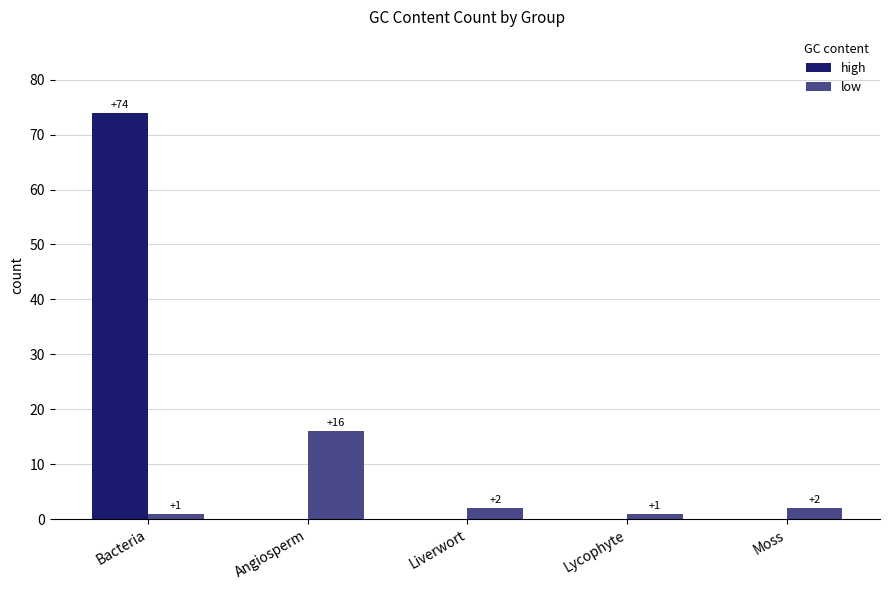

What is the sum of all low values?

22